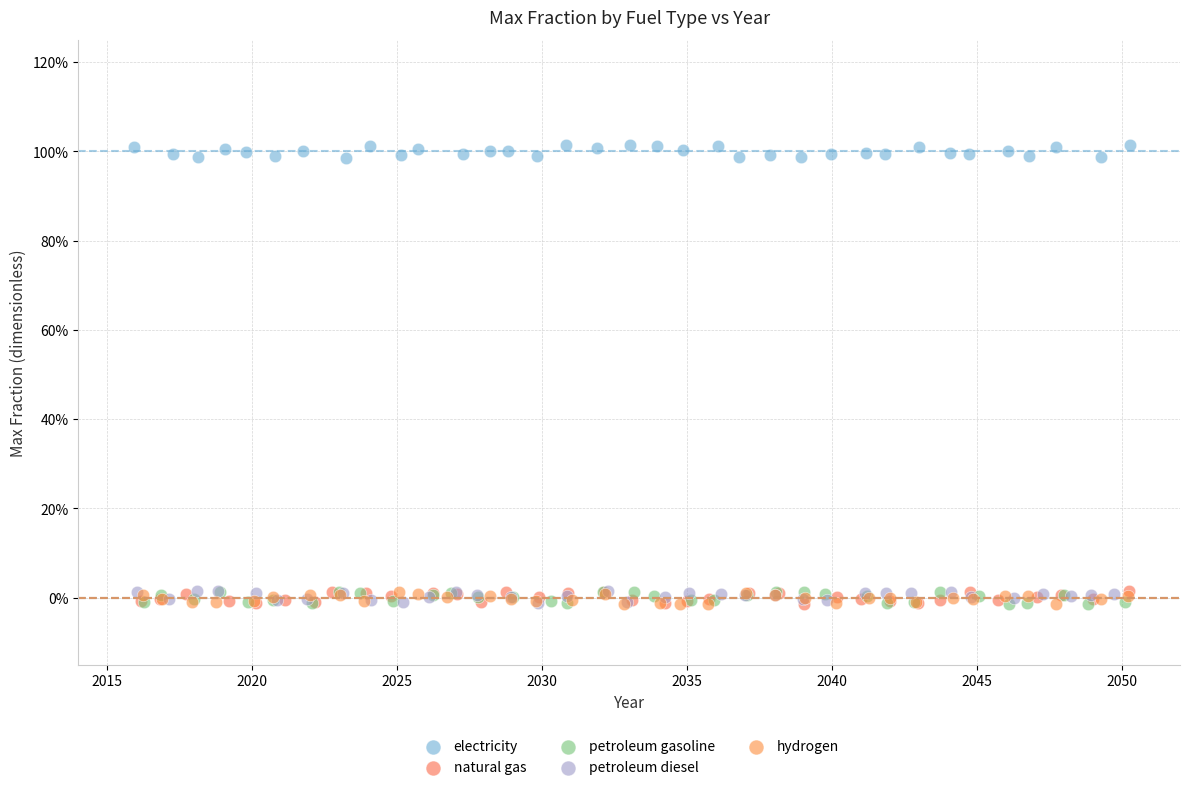

What are all the series names shown in the legend?

electricity, natural gas, petroleum gasoline, petroleum diesel, hydrogen